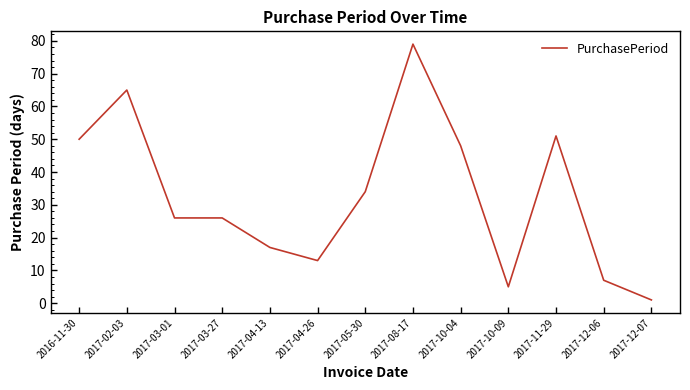

At which category does the chart reach its peak across all series?

2017-08-17